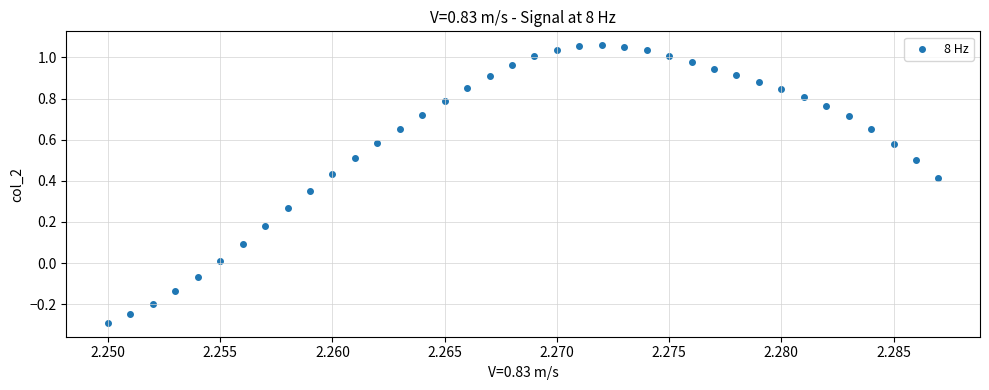

What is the range of Y values (max minus min)?

1.4